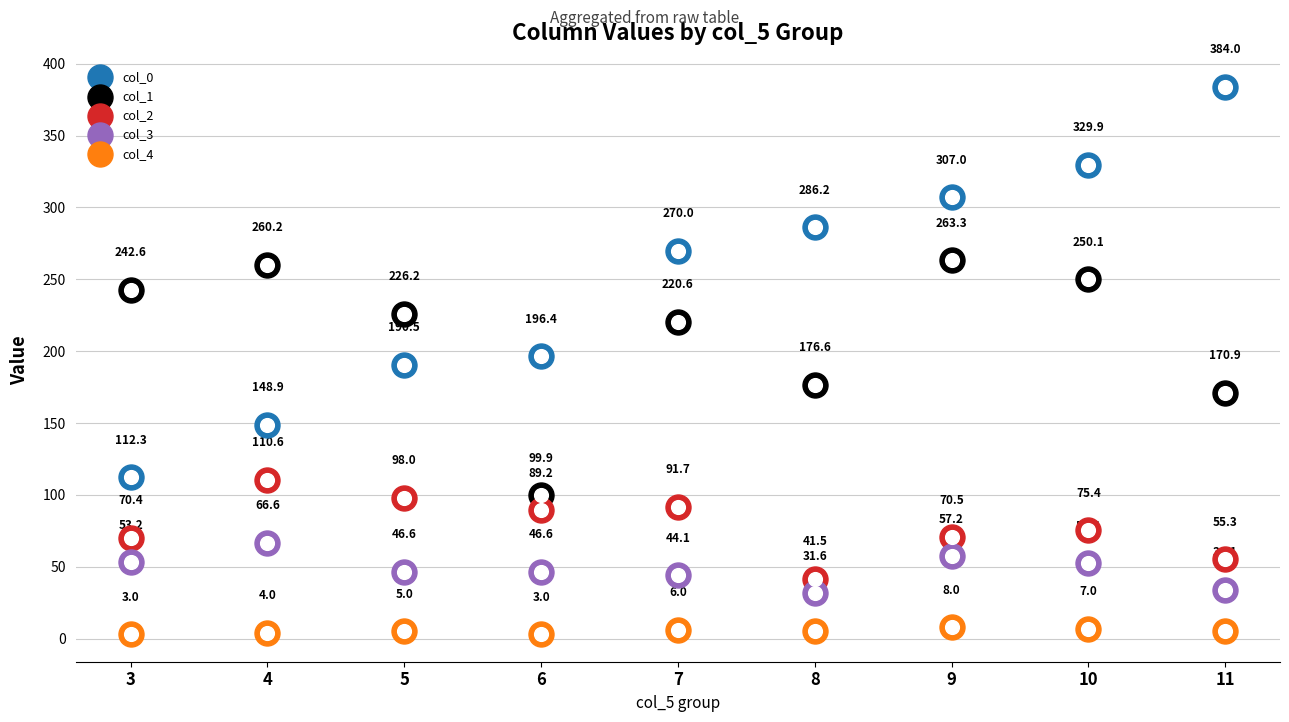

Which series has the widest spread of Y values?

col_0